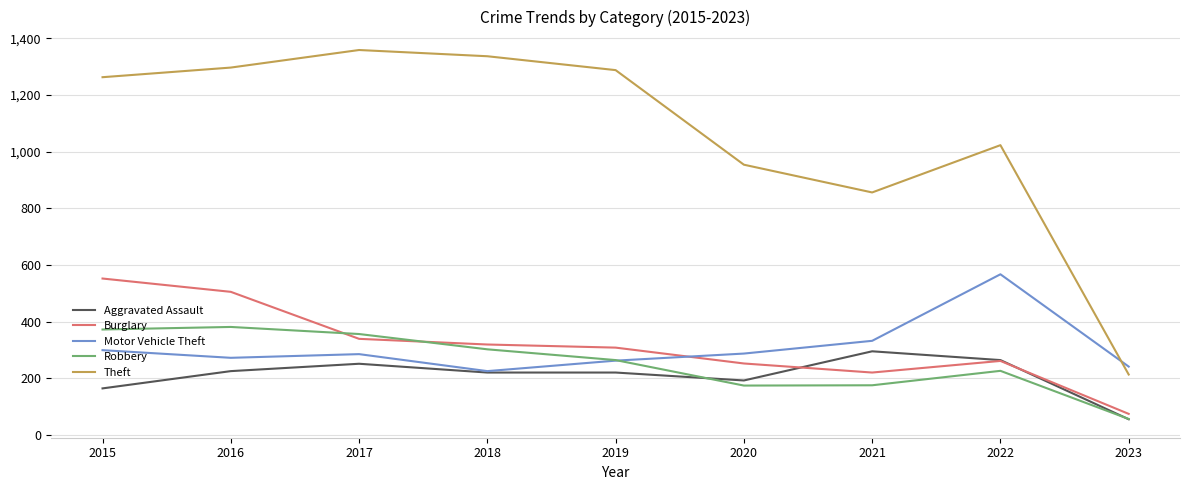

Rank the series by their maximum value, from highest to lowest.

Theft, Motor Vehicle Theft, Burglary, Robbery, Aggravated Assault